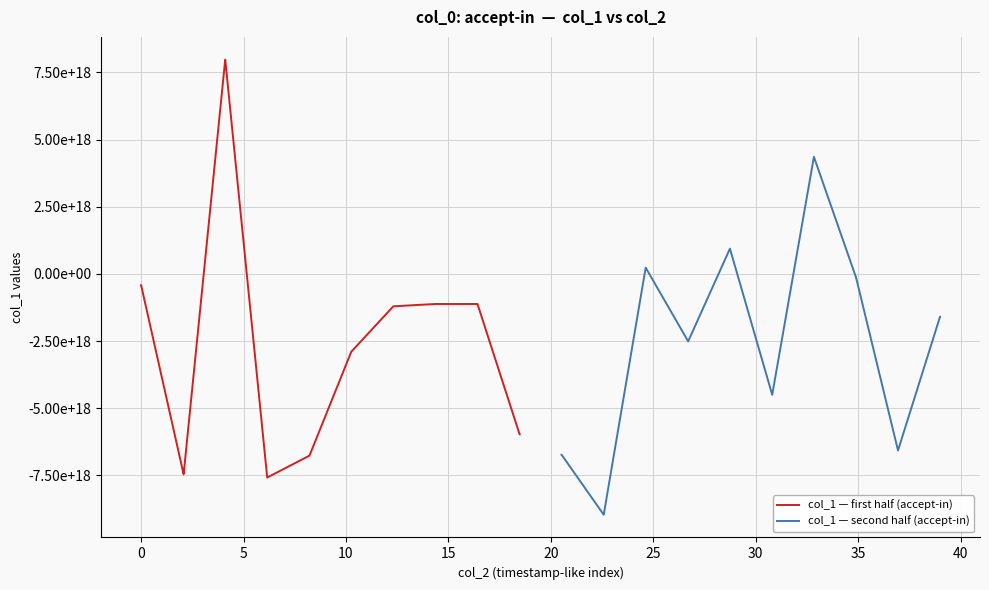

Reading left to right, list all the values displayed in this chart.

col_1 — first half (accept-in): -417912626817472256	-417912626817472256	-7456601332477607936	-7456601332477607936	7978363814490042368	7978363814490042368	-7576510006210484224	-7576510006210484224	-6763249175920527360	-6763249175920527360	-2893419793748154368	-2893419793748154368	-1204212880822221056	-1204212880822221056	-1117874462171714048	-1117874462171714048	-1117966199843038592	-1117966199843038592	-5971977478842171392	-5971977478842171392
col_1 — second half (accept-in): -6727166632408582144	-6727166632408582144	-8962054411211335680	-8962054411211335680	234423900941604704	234423900941604704	-2508319331355341312	-2508319331355341312	941832065254626688	941832065254626688	-4496317032082785280	-4496317032082785280	4358662747792381952	4358662747792381952	-126981099674893120	-126981099674893120	-6569305643502472192	-6569305643502472192	-1593504583623084544	-1593504583623084544